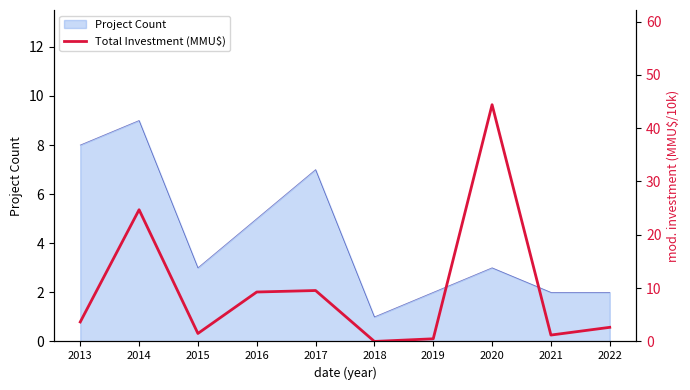

The Project Count series shows 3 at 2016. True or false?

False